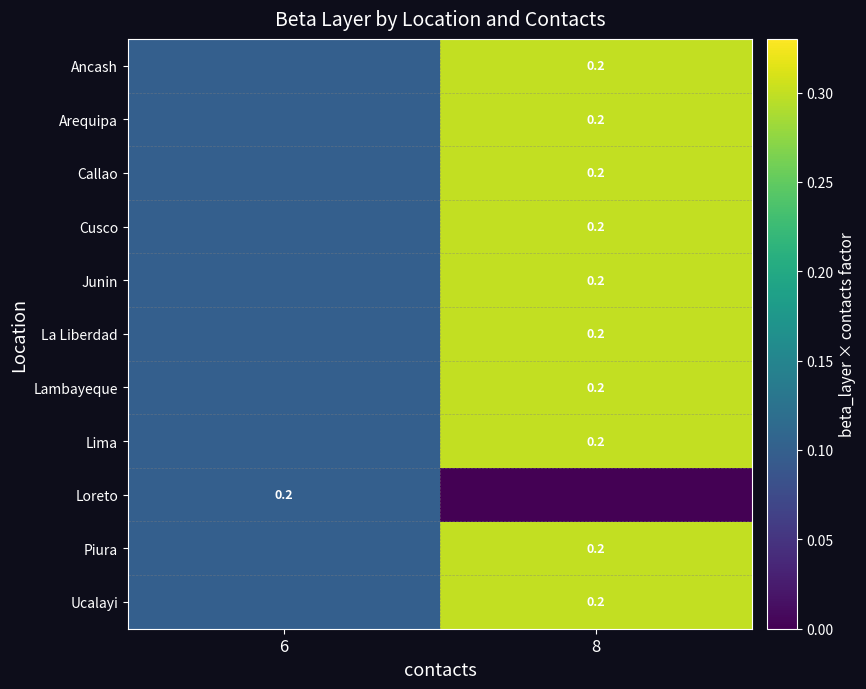

What is the difference between the maximum and minimum values in the Piura series?

0.2